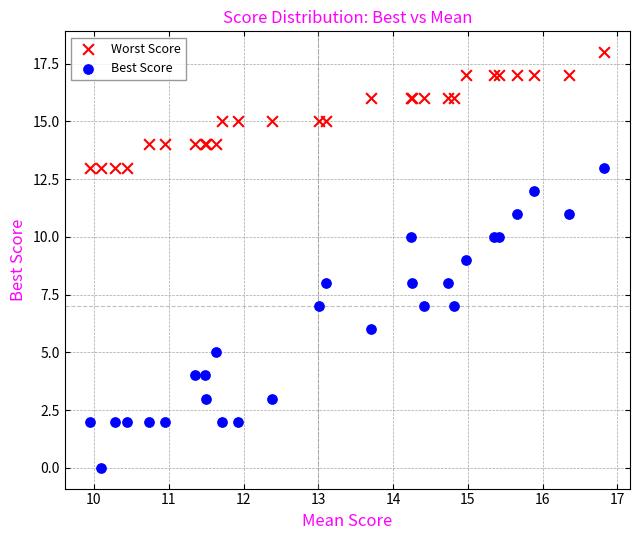

Which series has the largest Y range (max minus min)?

Best Score